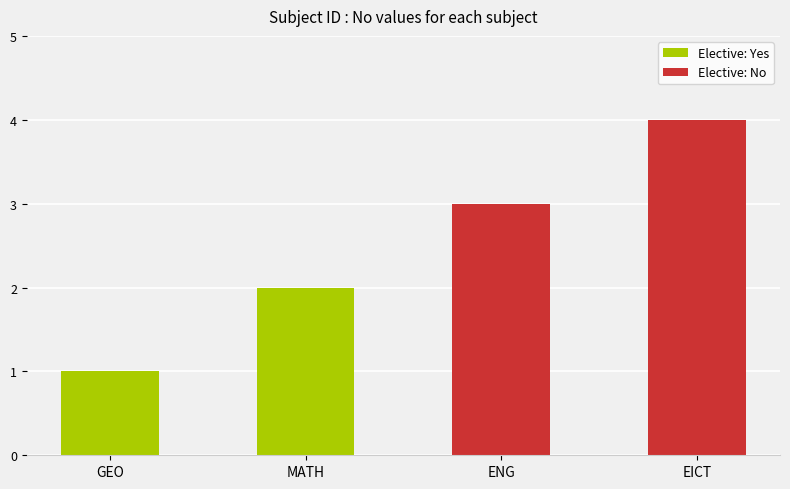

What is the label of the 3rd bar from the left?

ENG